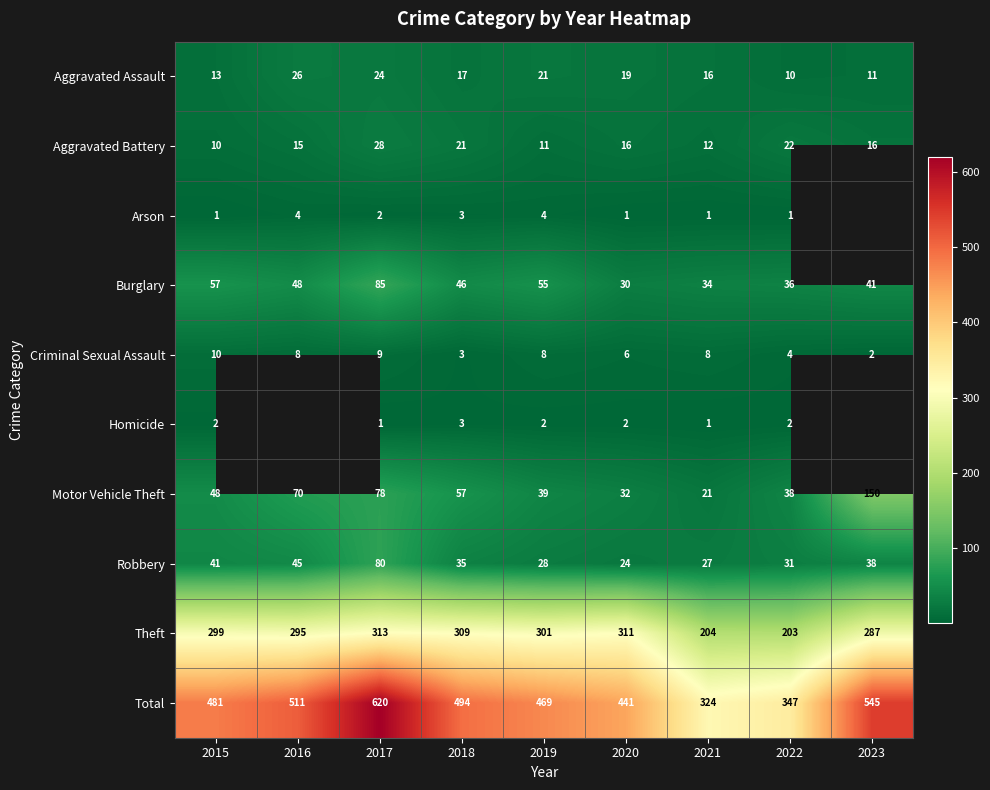

True or false: Total has a value of 822.9 at 2015.

False